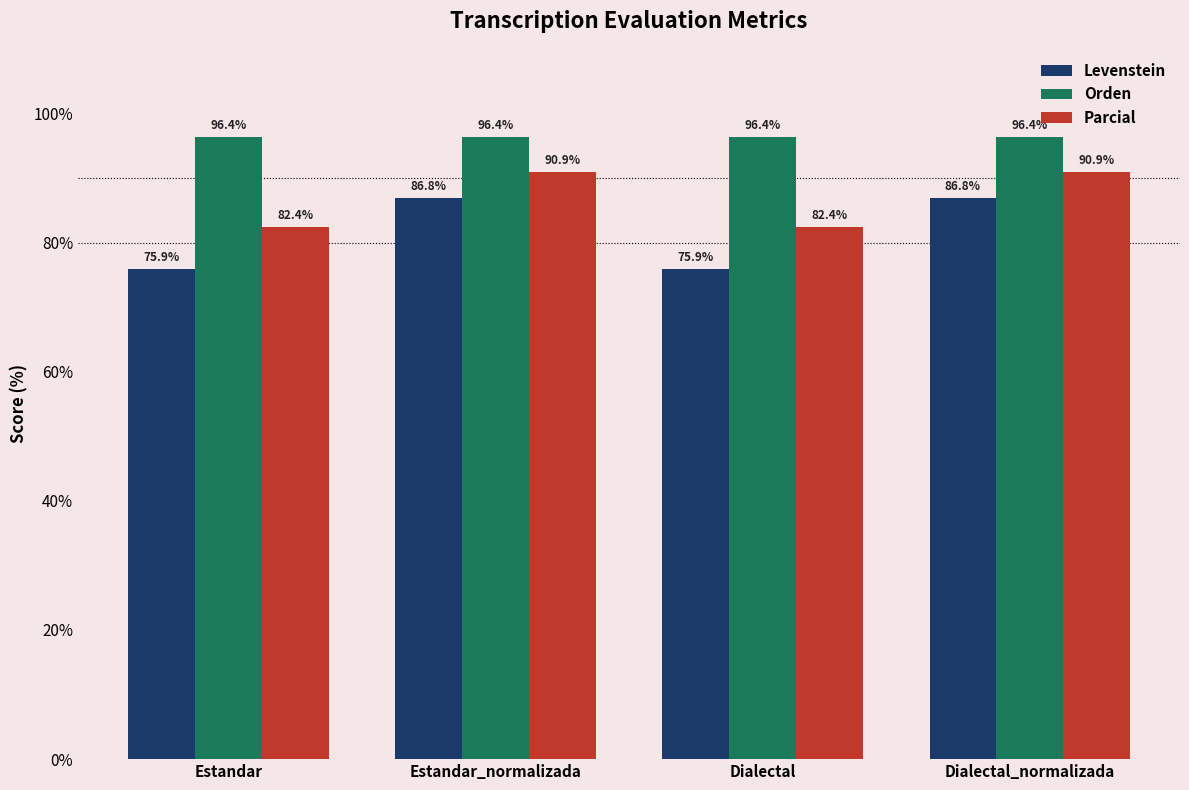

At how many categories does at least one series exceed 82?

4